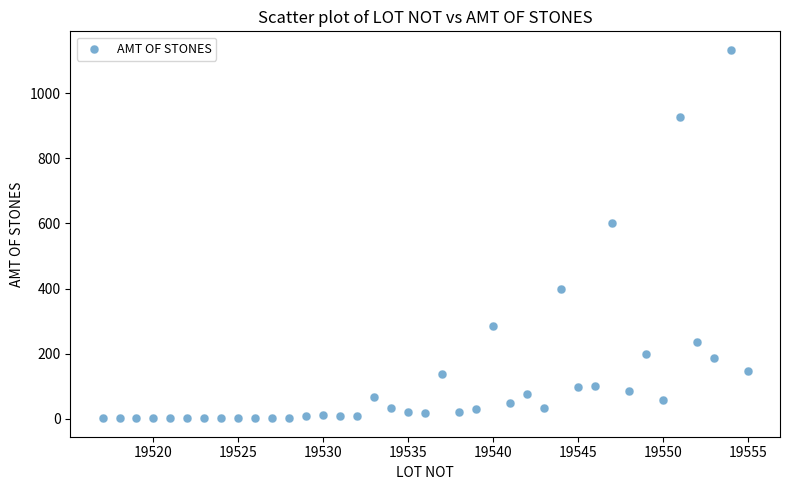

What Y value in the scatter plot is closest to 567?

602